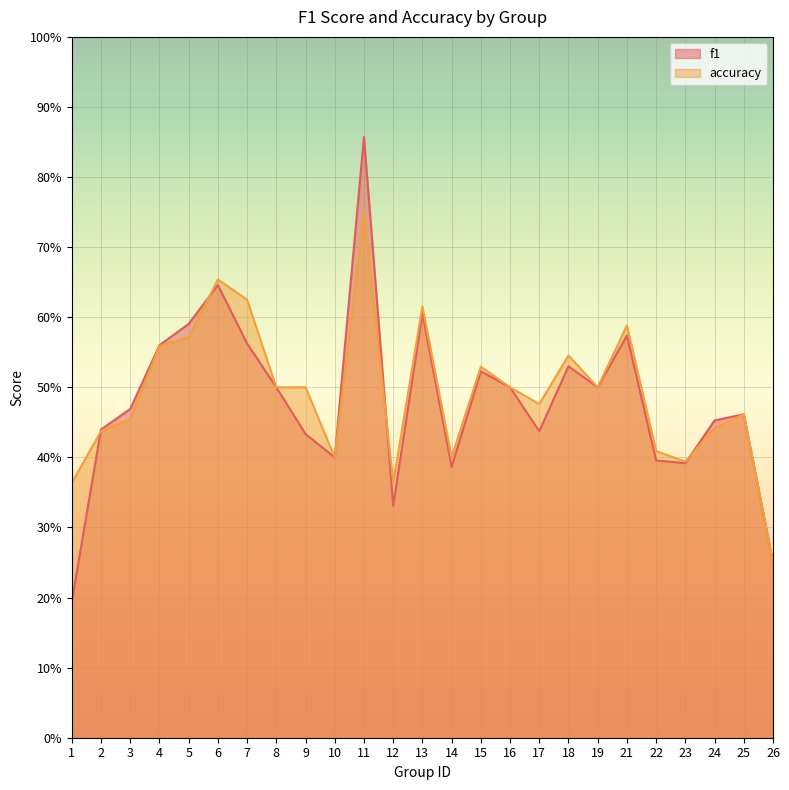

In f1, how many points are higher than both neighbors (excluding endpoints)?

7